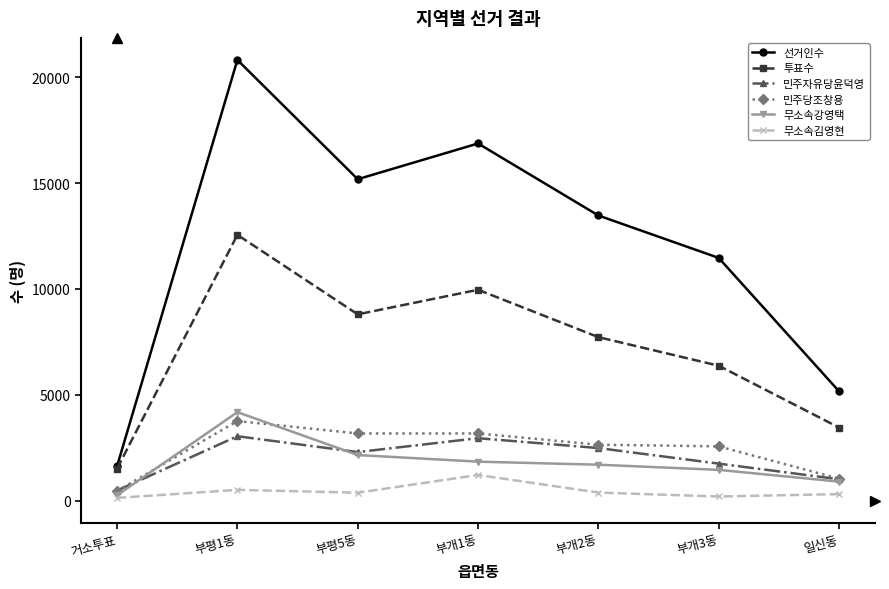

True or false: 민주당조창용 has a value of 2636 at 부개2동.

True